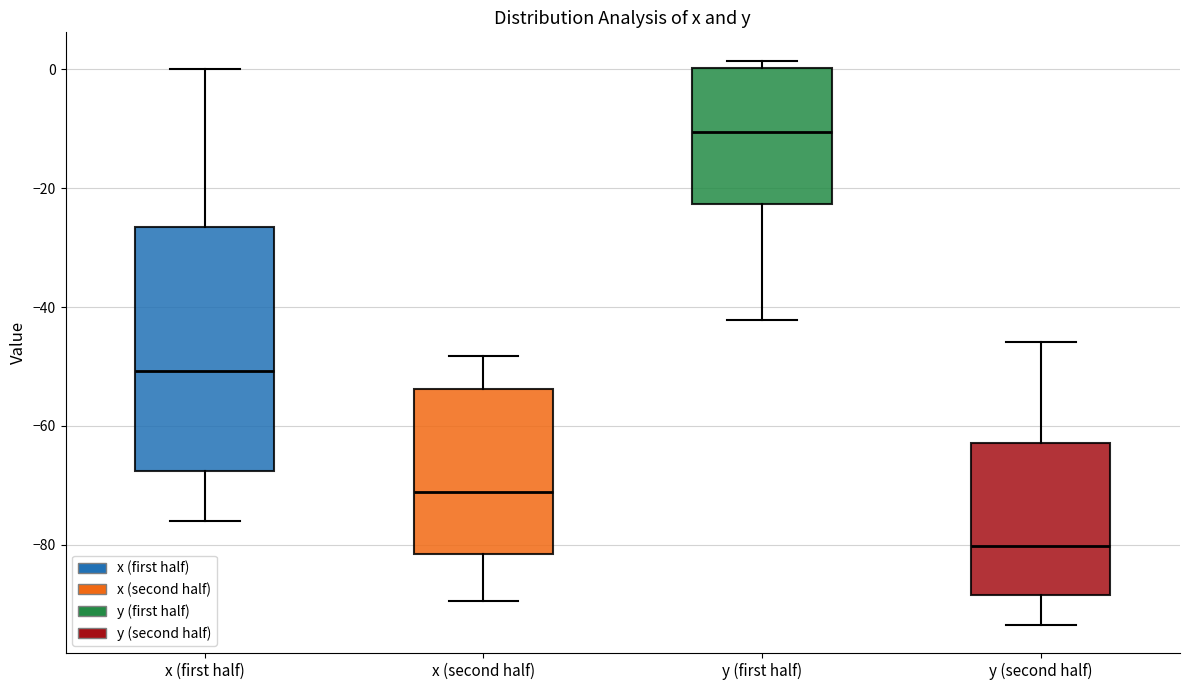

Which box's median line is the highest?

y (first half)